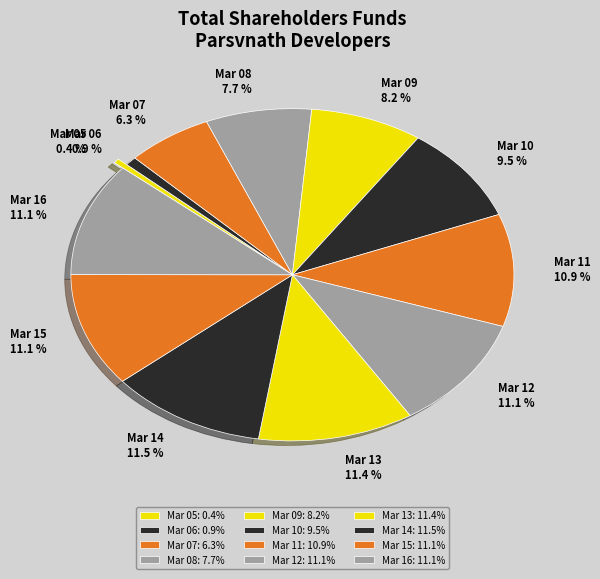

Is there any slice that represents more than half of the pie?

No